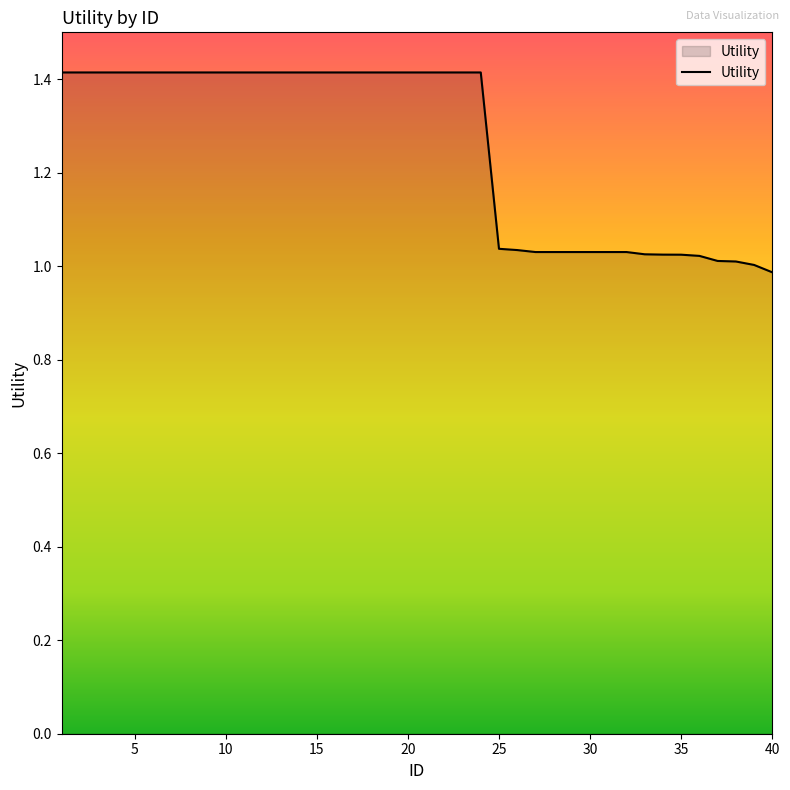

What is the greatest value displayed?

1.4